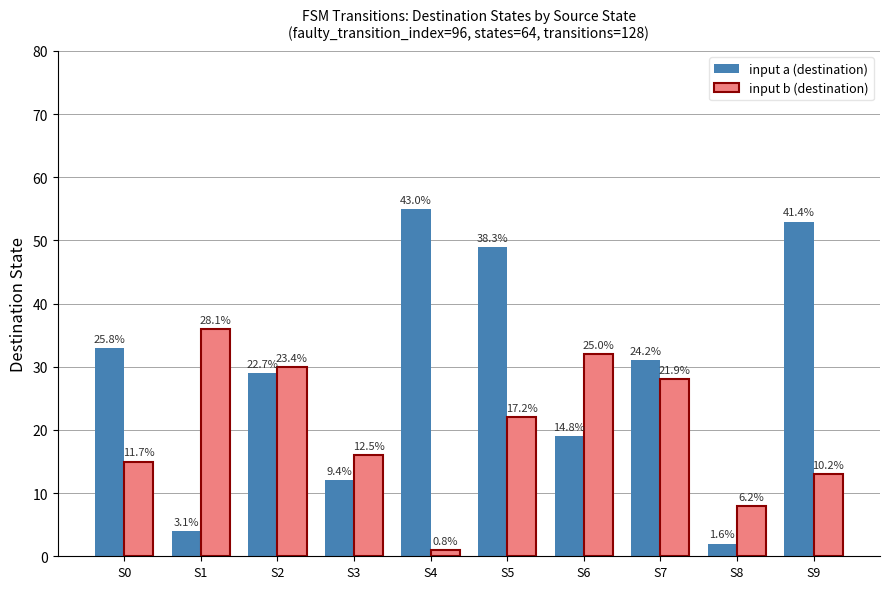

Are the bars horizontal?

No